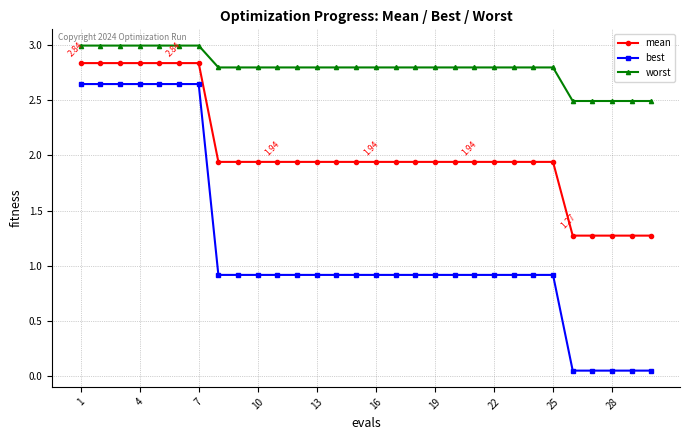

What is the difference between the maximum and minimum values in the worst series?

0.5